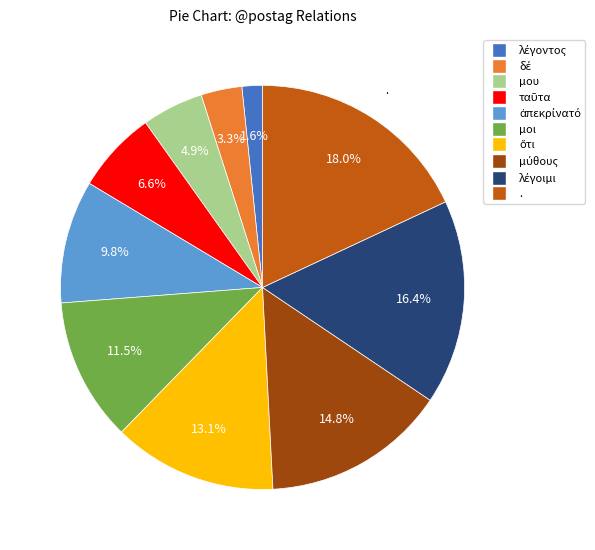

Does any single category account for the majority?

No